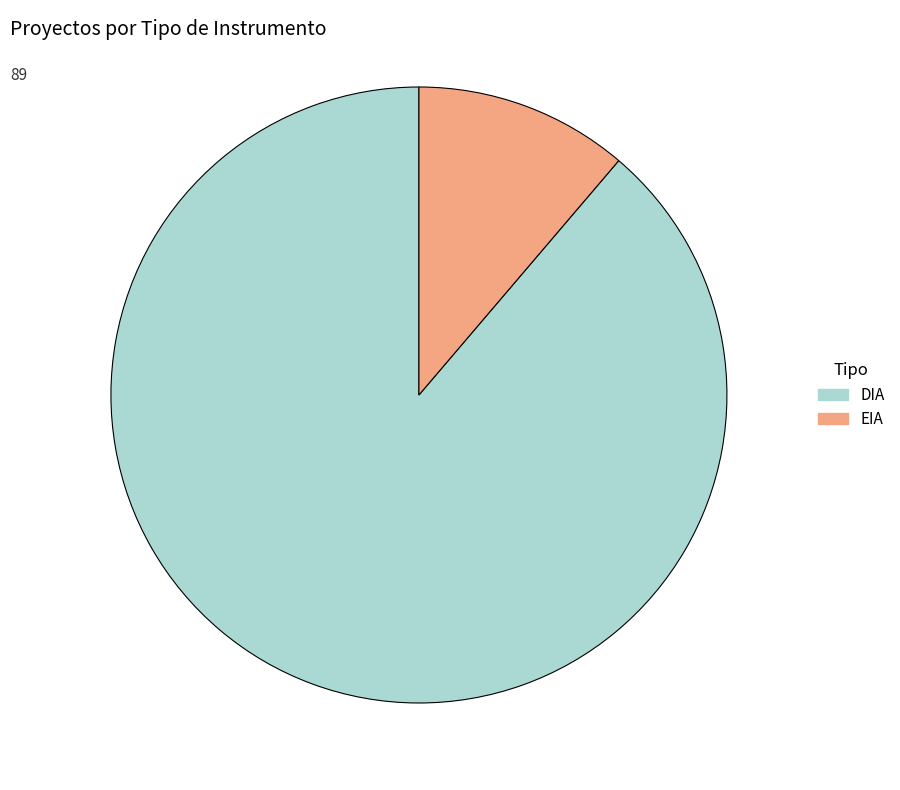

Rank the categories by value from highest to lowest.

DIA, EIA